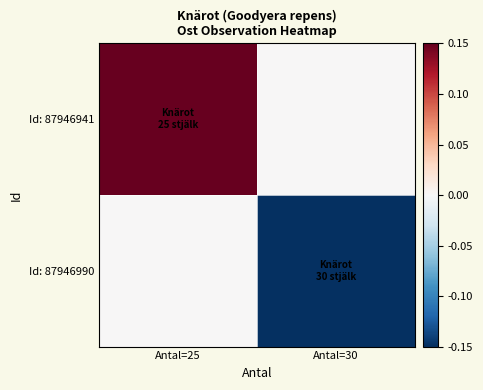

List the series in order of their peak value, lowest first.

Id: 87946990, Id: 87946941